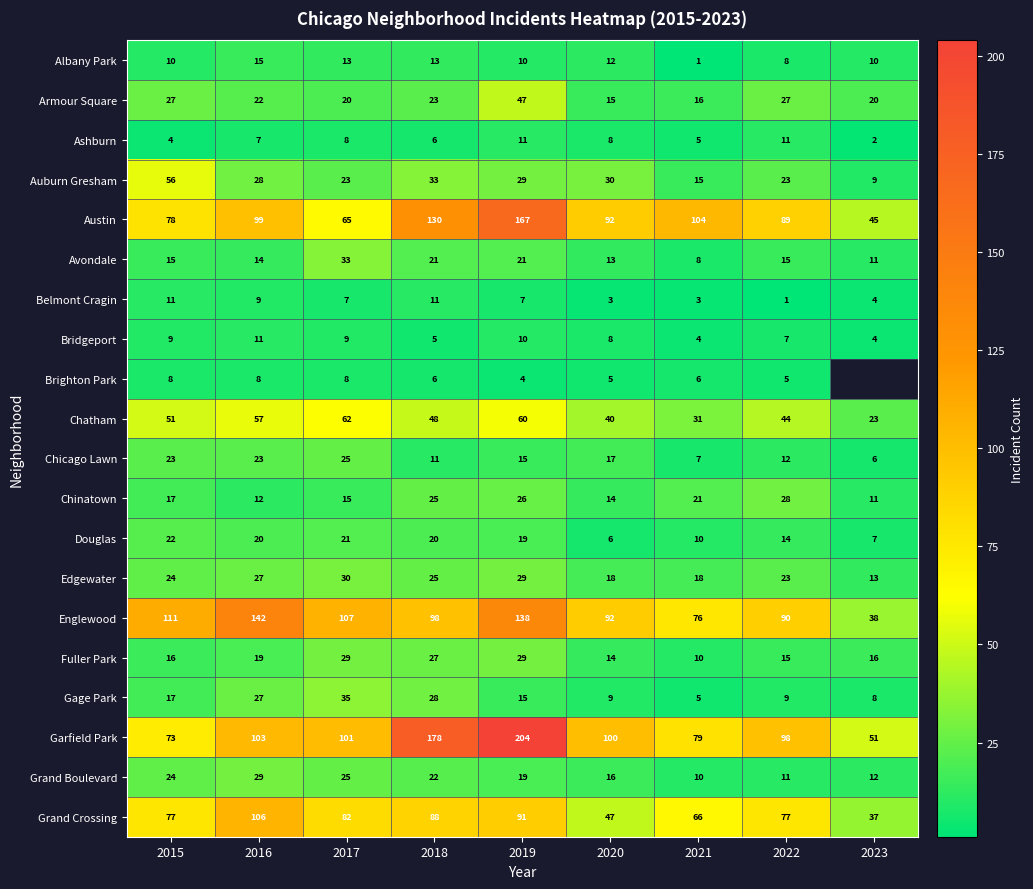

What is the difference between the highest and lowest values at 2019?

200